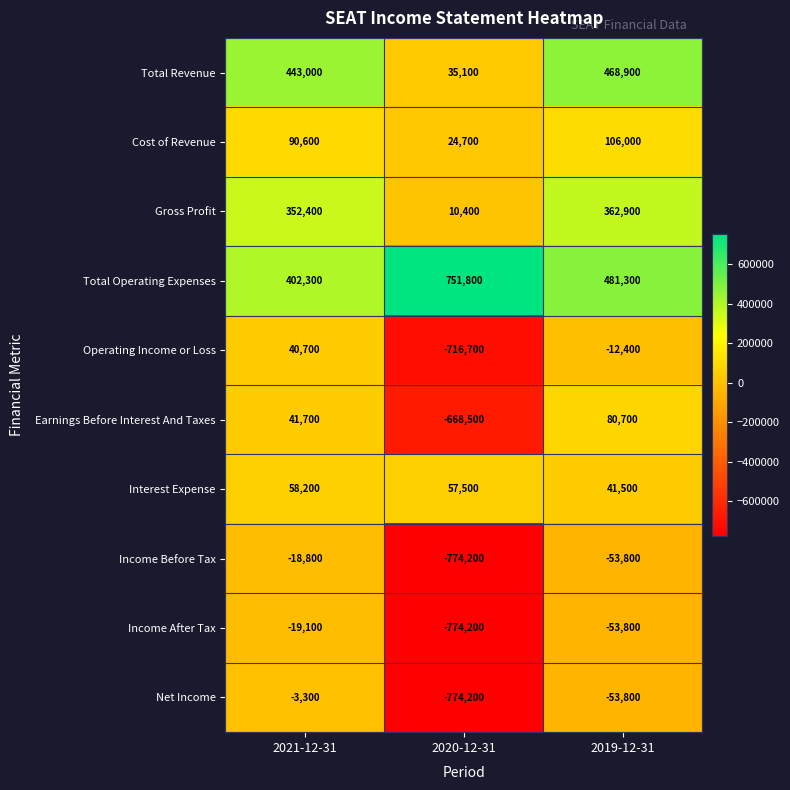

What is the sum of all Total Revenue values?

947000